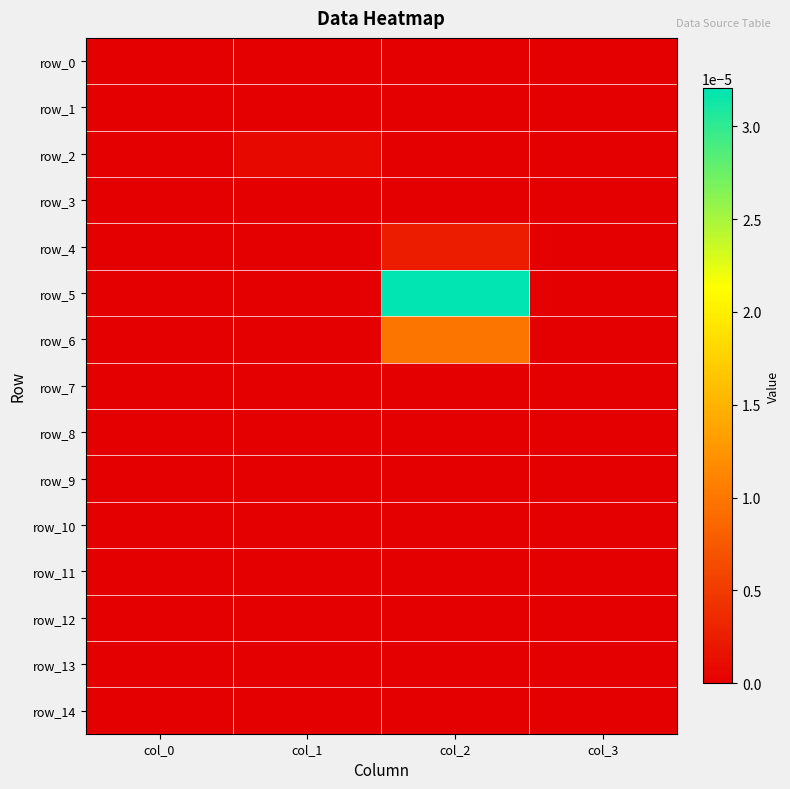

At col_1, list the series in order from smallest to largest.

row_0, row_1, row_3, row_4, row_5, row_6, row_7, row_8, row_9, row_10, row_11, row_12, row_13, row_14, row_2